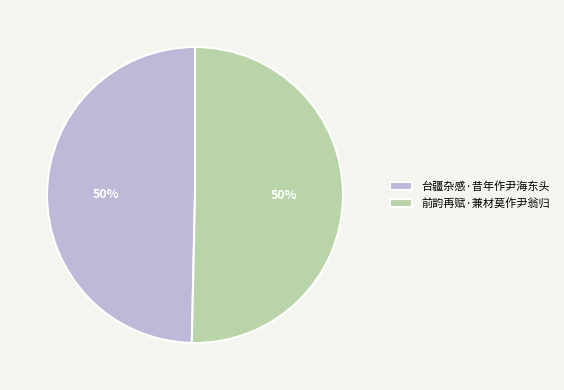

To the nearest percent, what is the average slice percentage?

50%